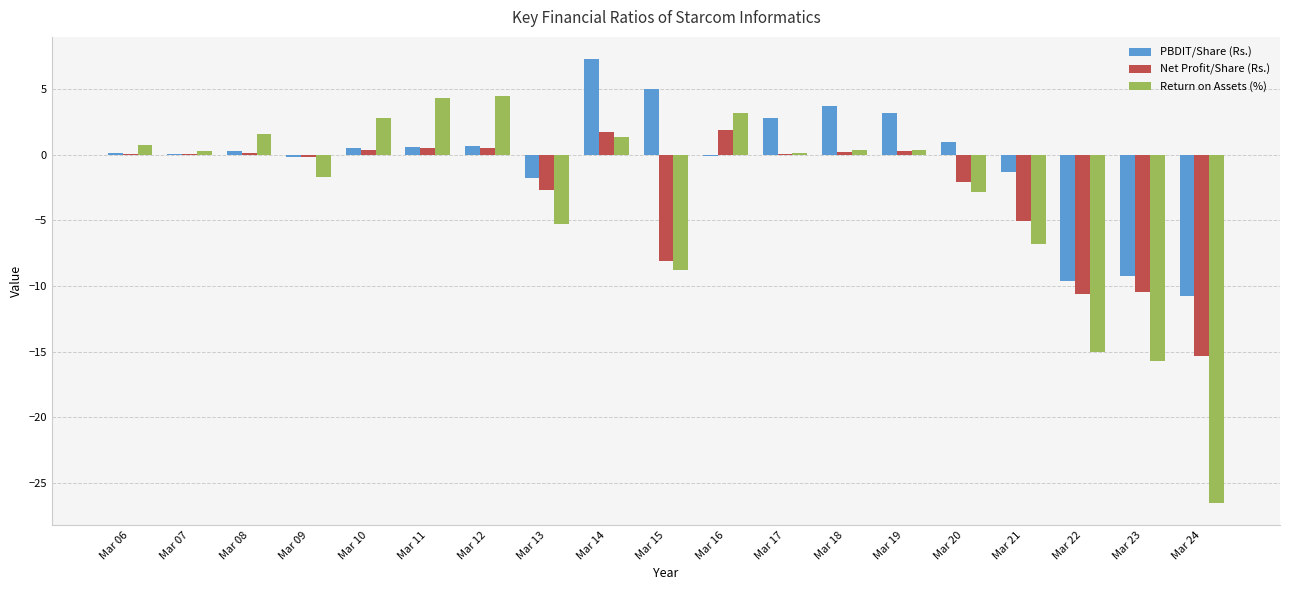

Is it true that Net Profit/Share (Rs.) equals 1.9 at Mar 16?

True